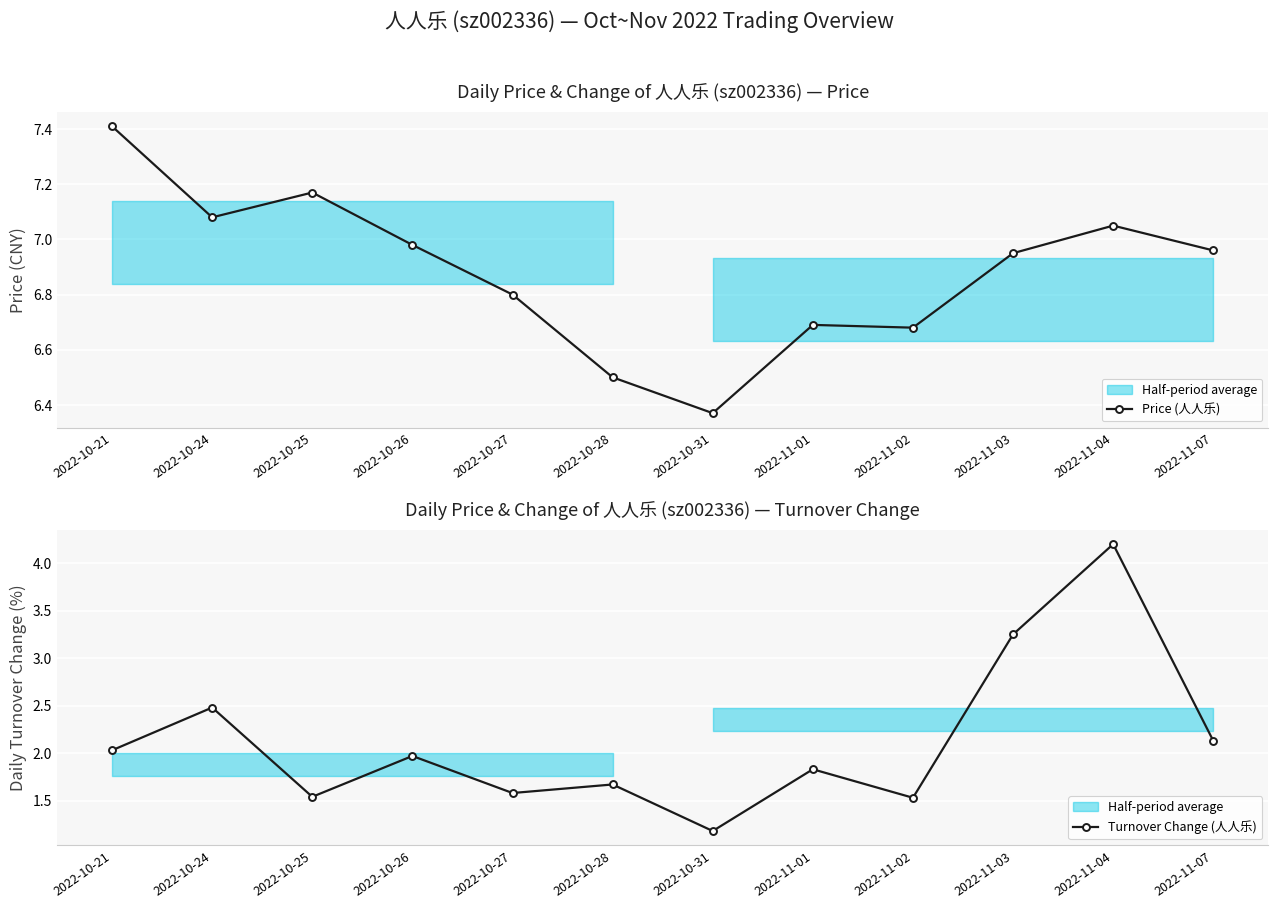

How many interior local valleys does the Turnover Change (人人乐) series have?

4